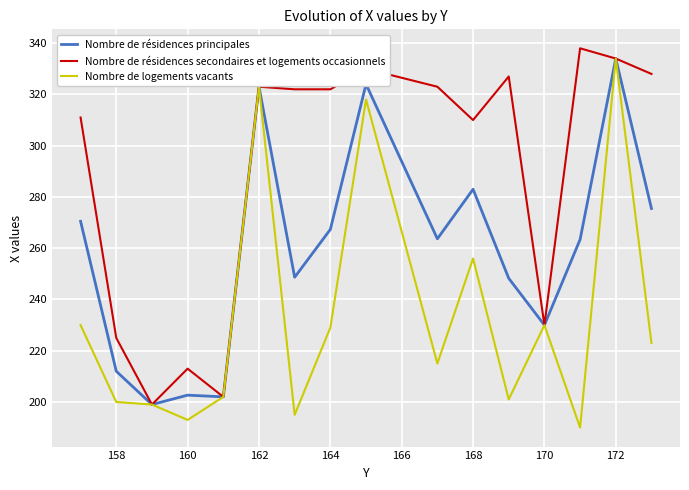

Rank the series by their average value, from highest to lowest.

Nombre de résidences secondaires et logements occasionnels, Nombre de résidences principales, Nombre de logements vacants